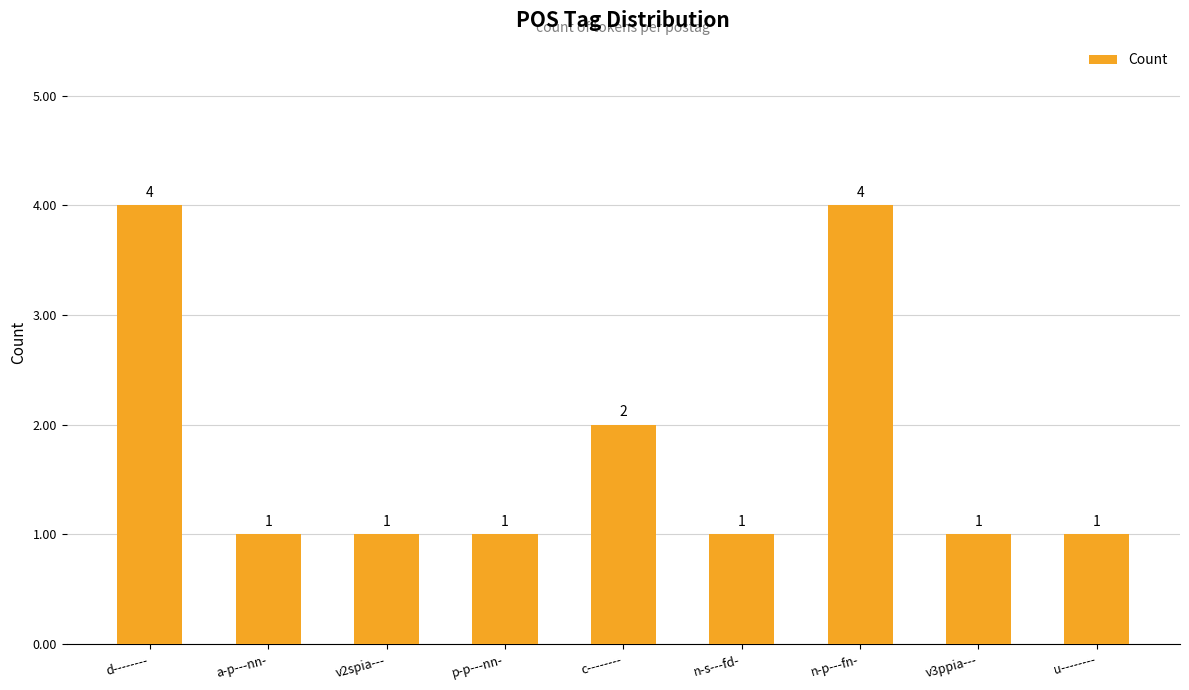

What position from the left is n-p---fn-?

7